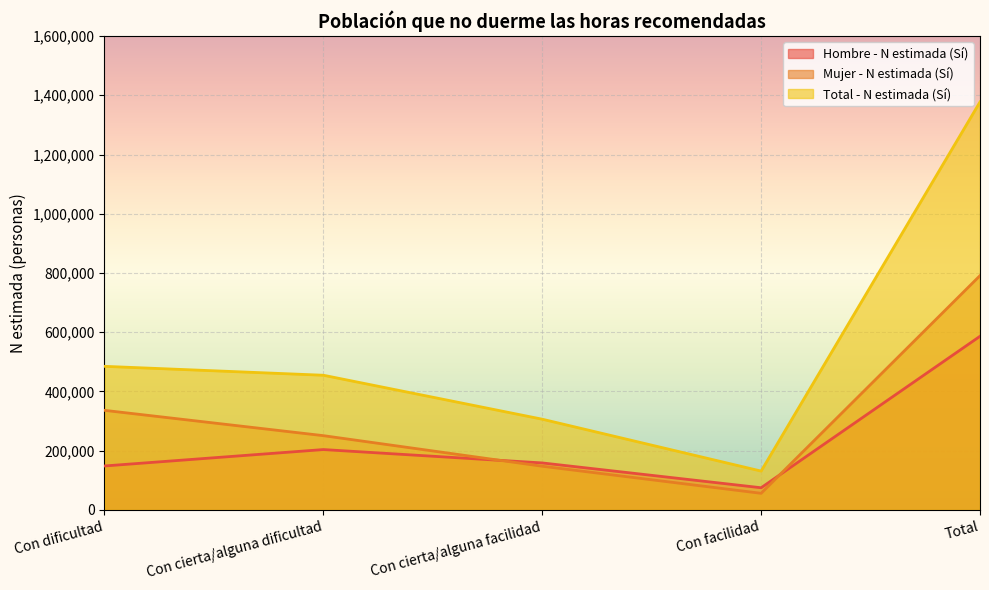

True or false: Mujer - N estimada (Sí) and Total - N estimada (Sí) intersect in this chart.

False